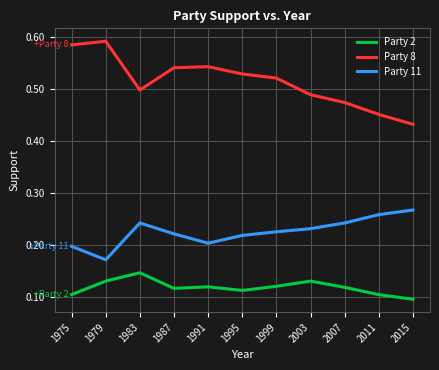

Rank the series at 2015 from lowest to highest value.

Party 2, Party 11, Party 8